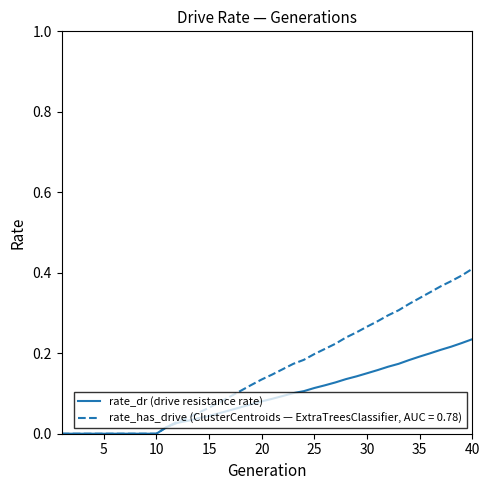

Which series has the largest total across all categories?

rate_has_drive (ClusterCentroids — ExtraTreesClassifier, AUC = 0.78)